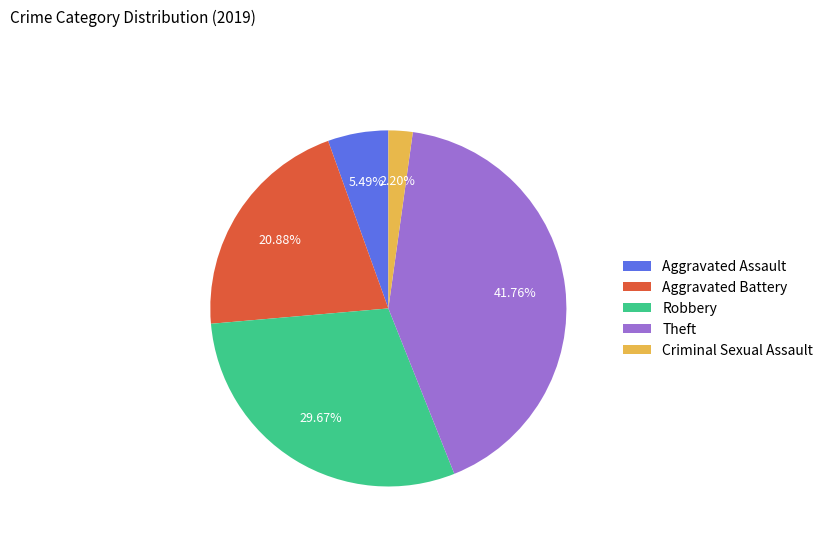

Rank the categories by value from lowest to highest.

Criminal Sexual Assault, Aggravated Assault, Aggravated Battery, Robbery, Theft